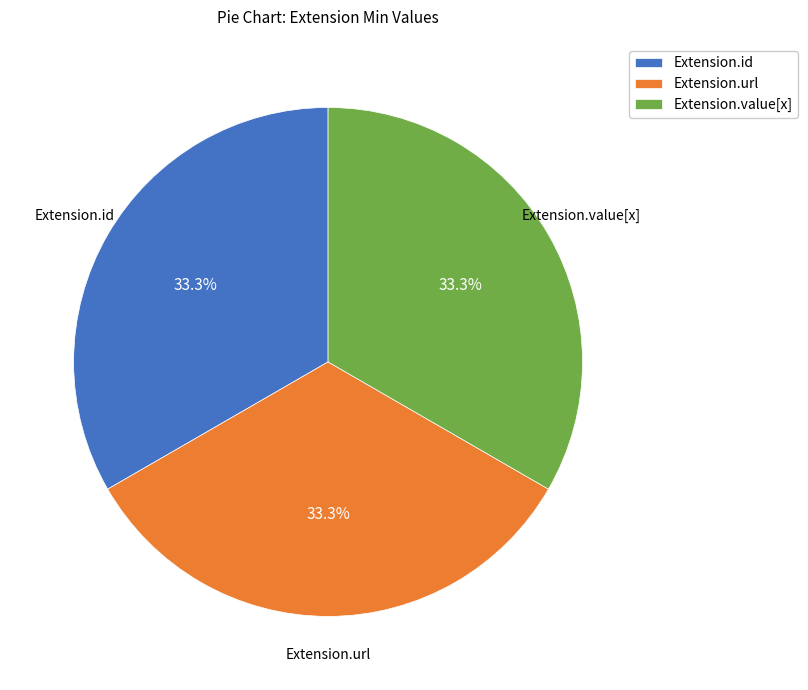

What portion of the pie excludes Extension.url?

66.7%